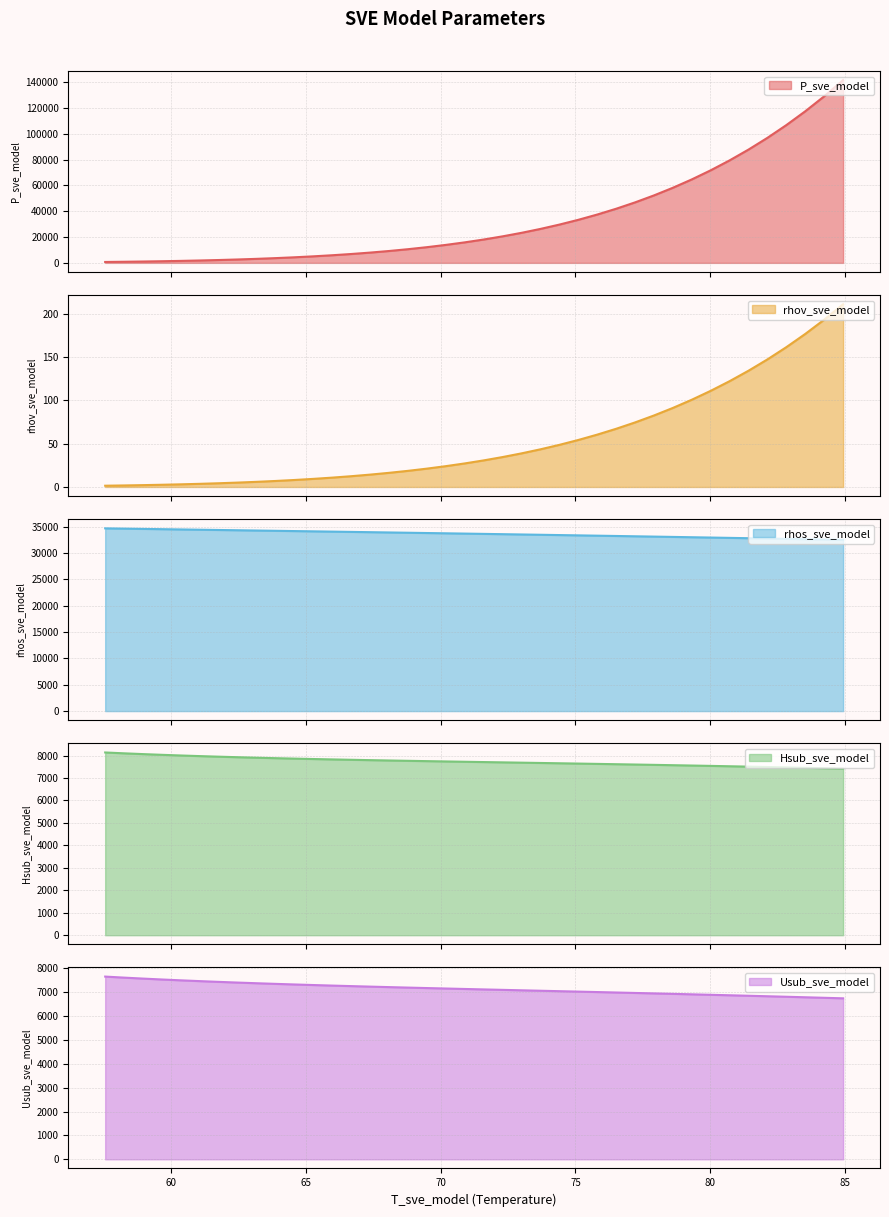

What is the difference between the maximum and second lowest values in the rhov_sve_model series?

209.4